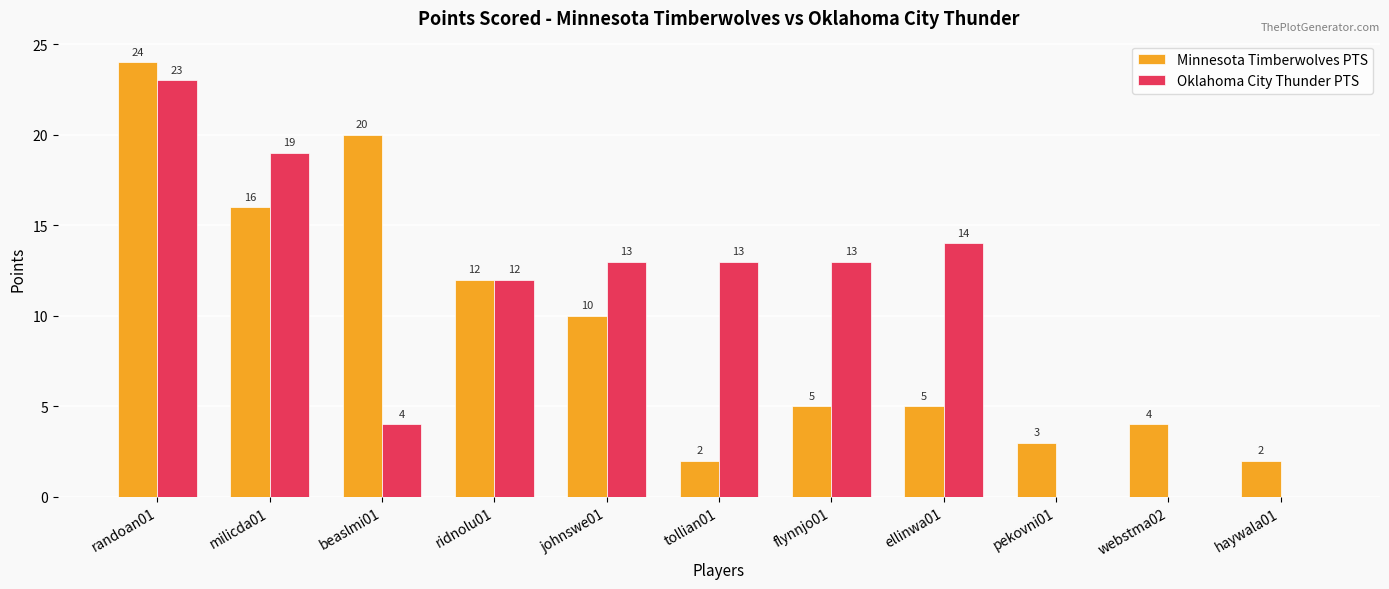

Which series has the largest total across all categories?

Oklahoma City Thunder PTS